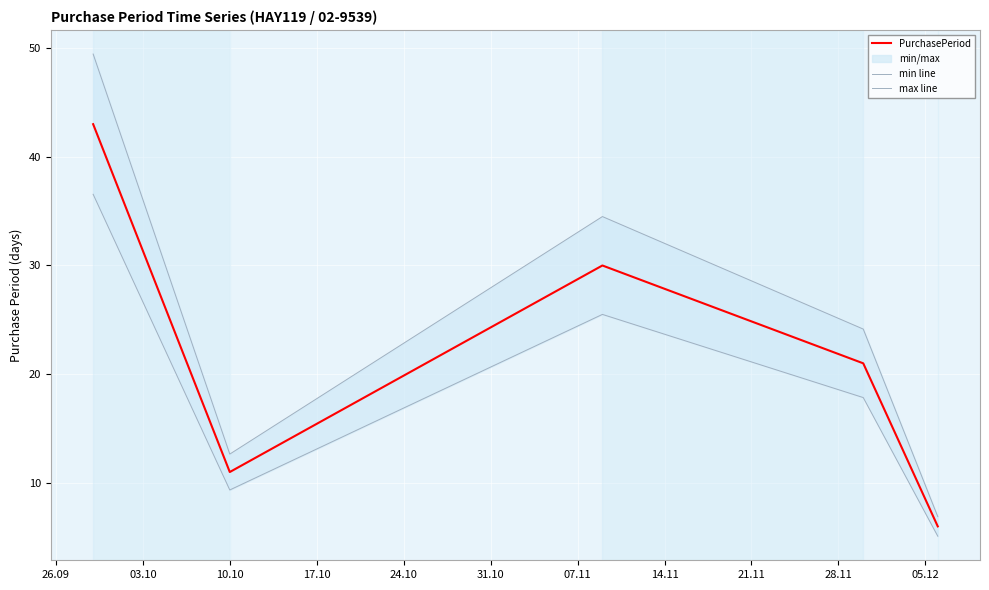

What is the minimum value for PurchasePeriod?

6